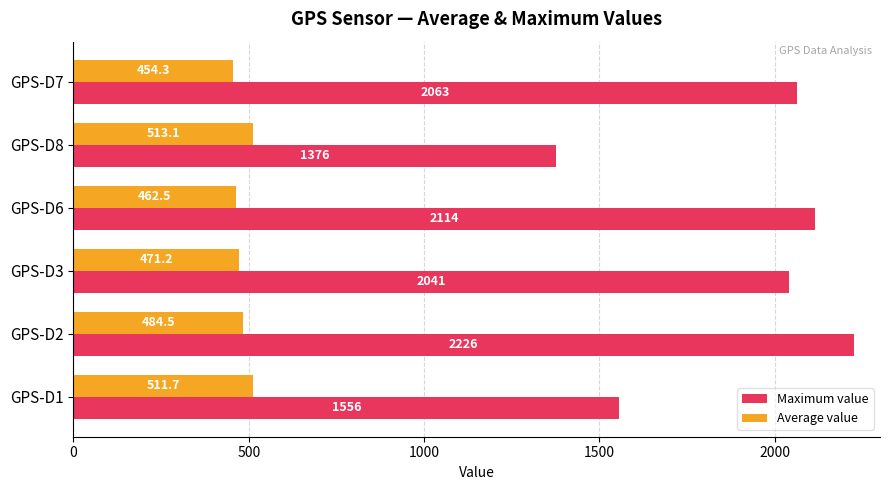

Which series has the largest total across all categories?

Maximum value